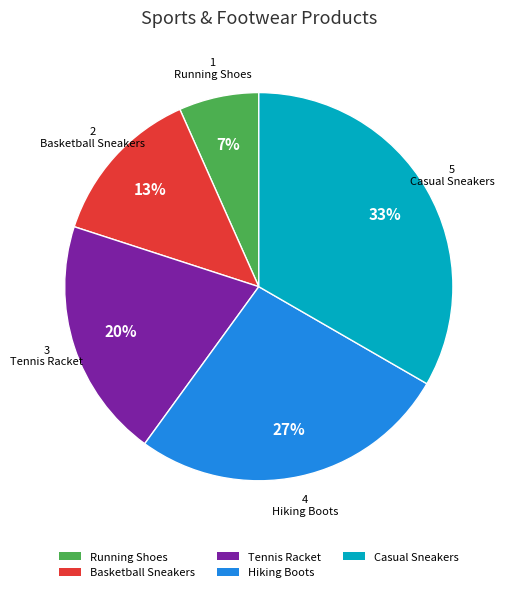

To the nearest percent, what is the combined percentage of Basketball Sneakers and Tennis Racket?

33%